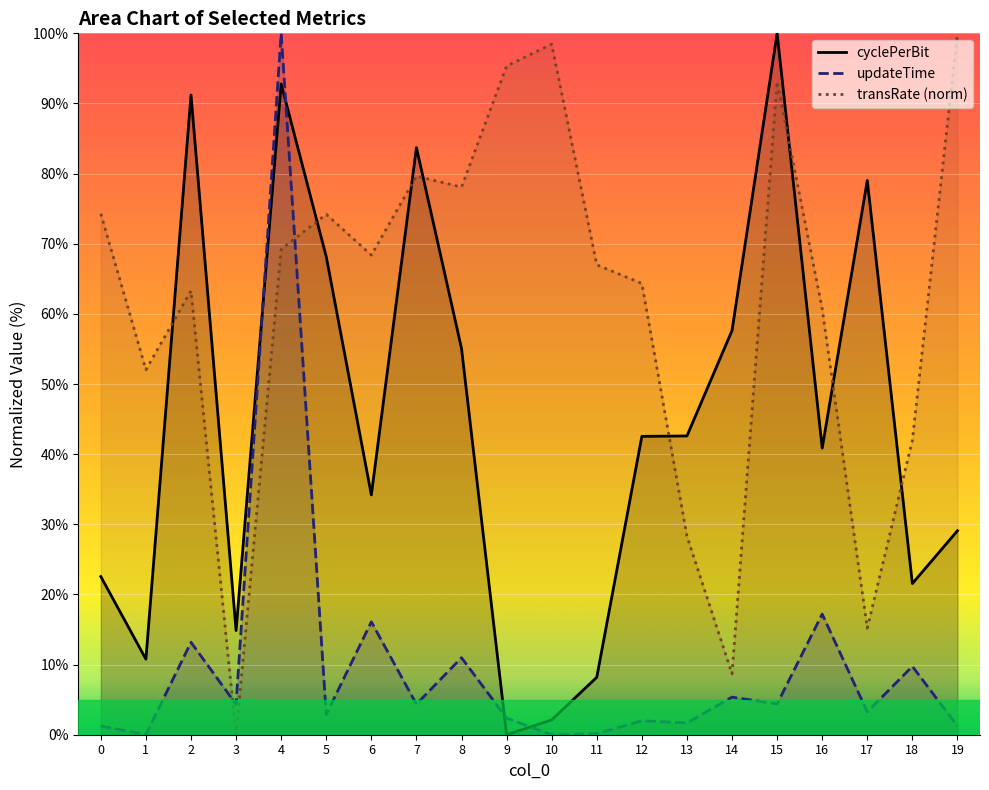

How many distinct data groups are displayed?

3